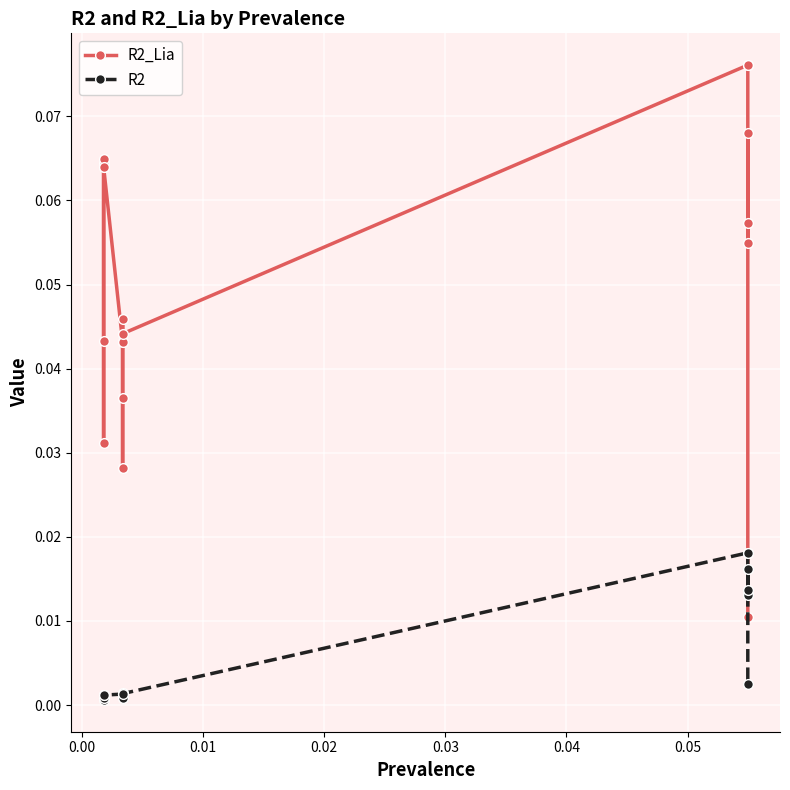

How many categories are shown in the chart?

18